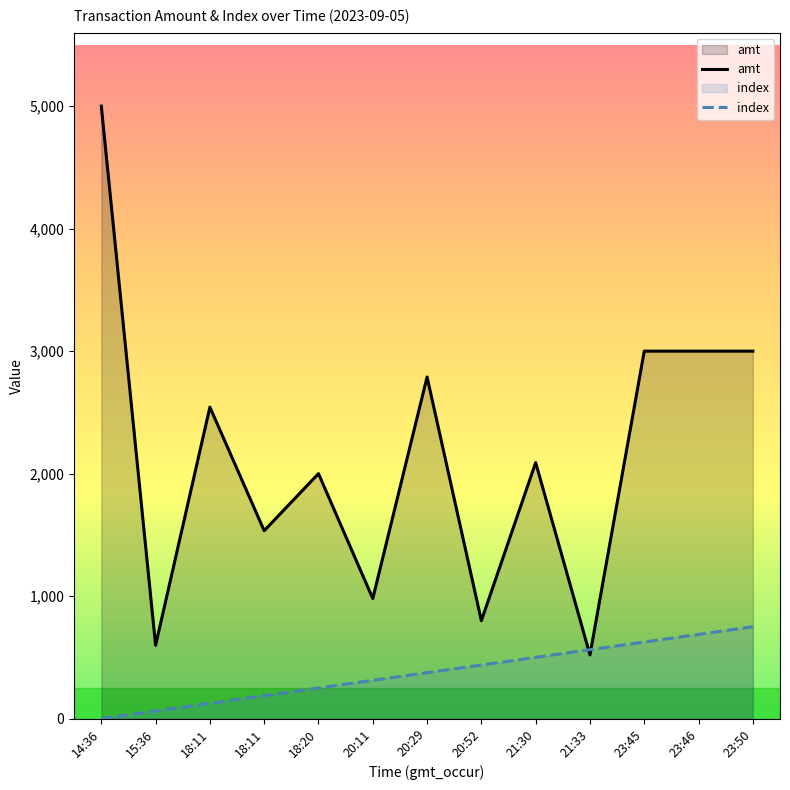

What is the difference between the index values at 18:11 and 18:11?

62.5